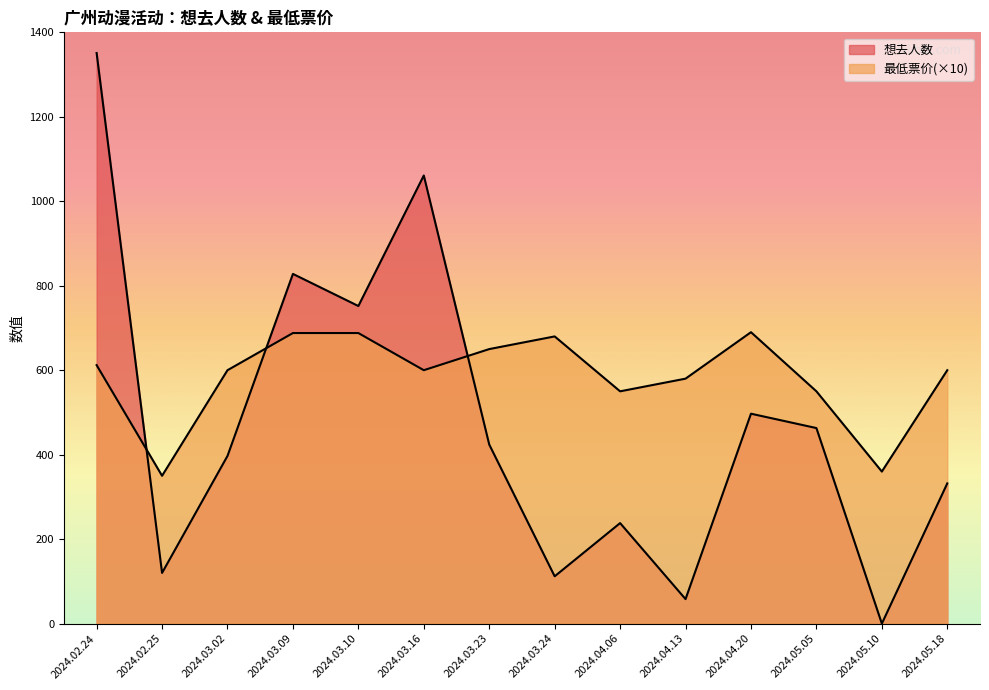

Where is the first local maximum for 想去人数?

2024.03.09